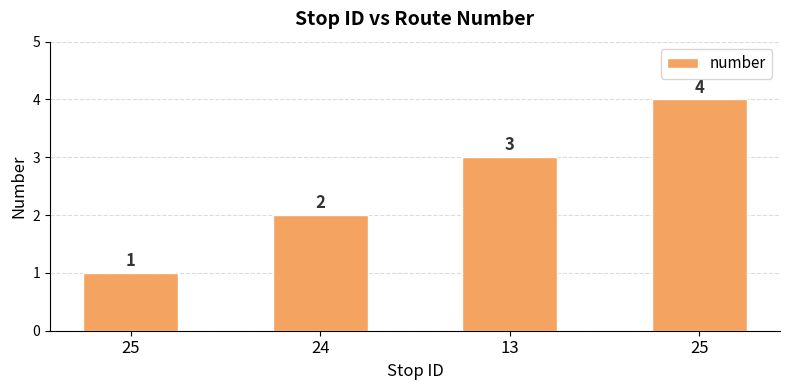

What is the maximum value shown in the chart?

4